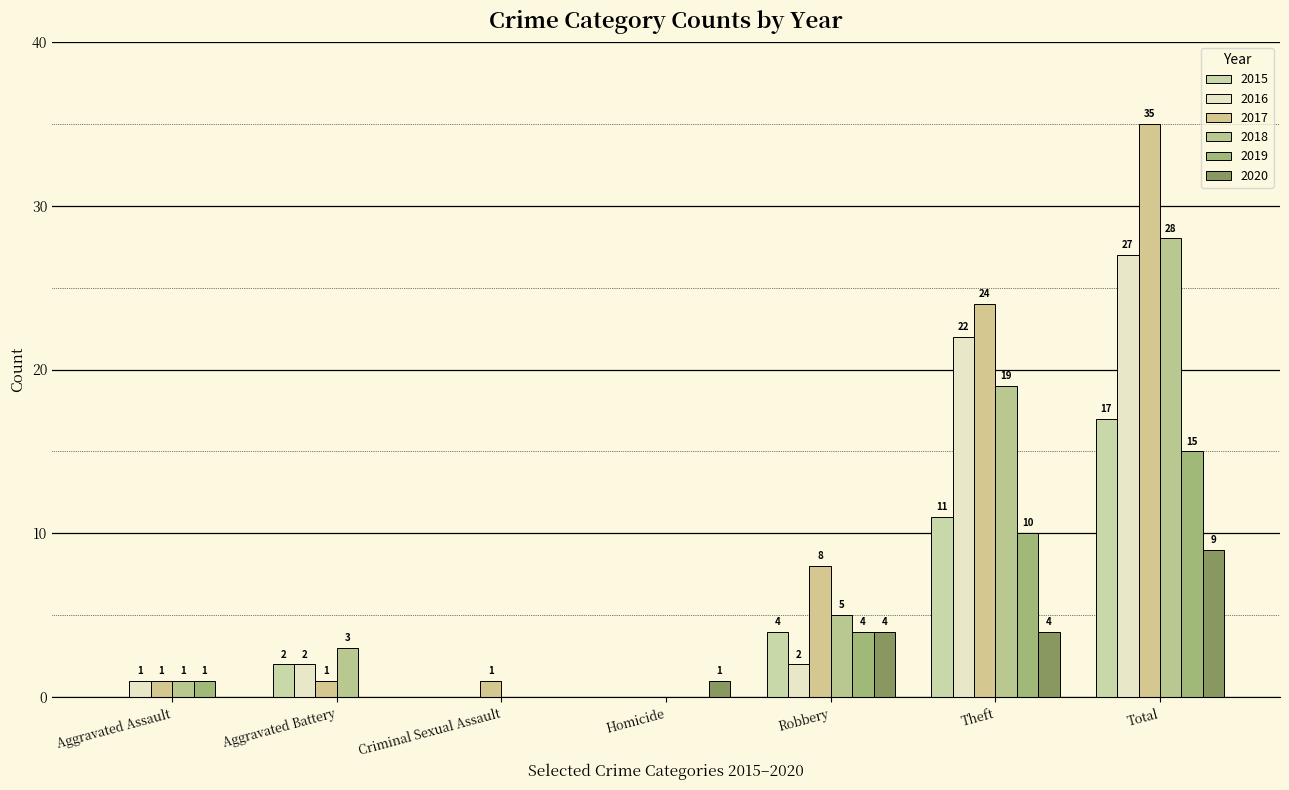

What is the maximum value shown in the chart?

35